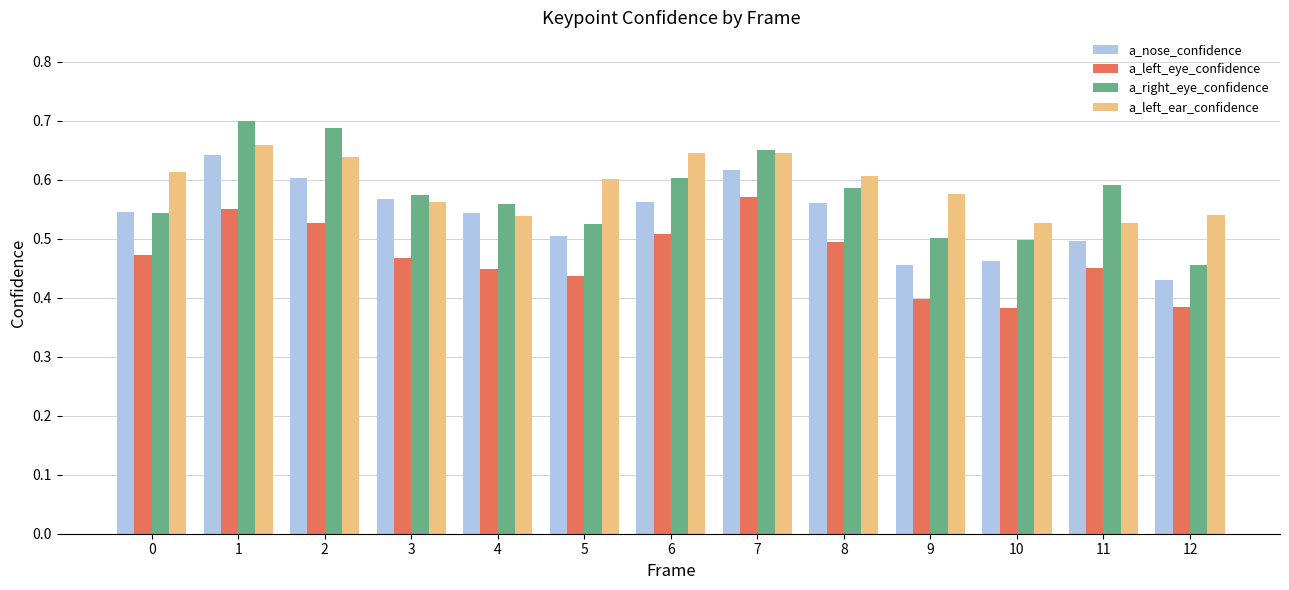

What are all the series names shown in the legend?

a_nose_confidence, a_left_eye_confidence, a_right_eye_confidence, a_left_ear_confidence